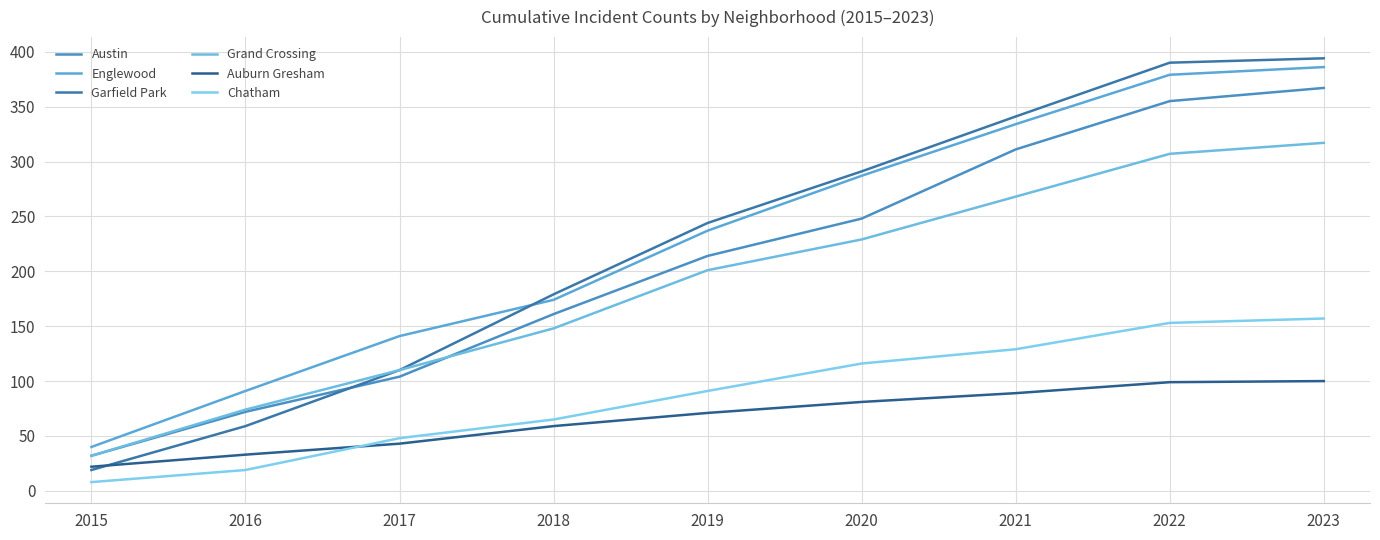

The value of Englewood at 2017 is 141. True or false?

True